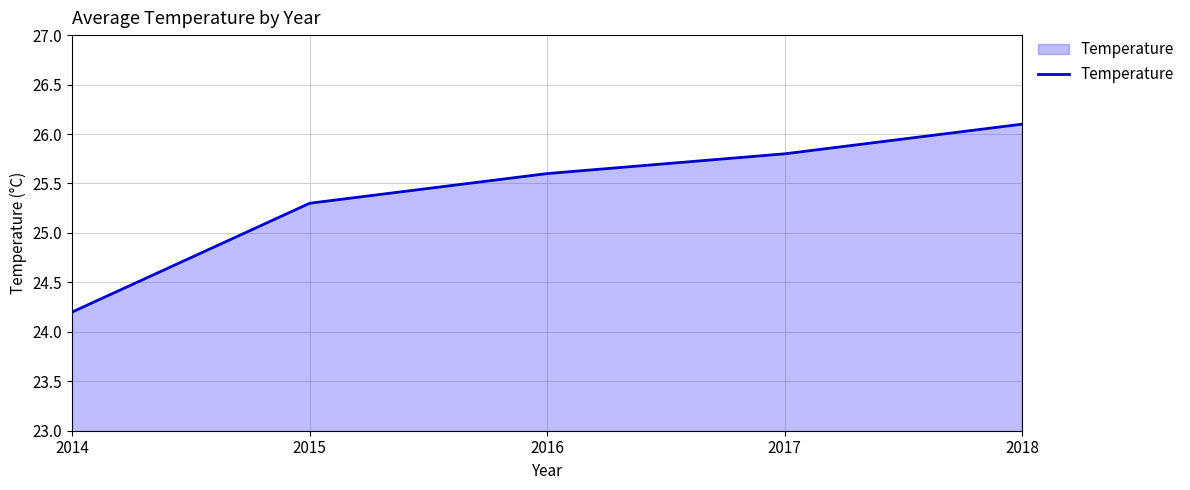

Does the chart display data point markers on the line(s)?

No